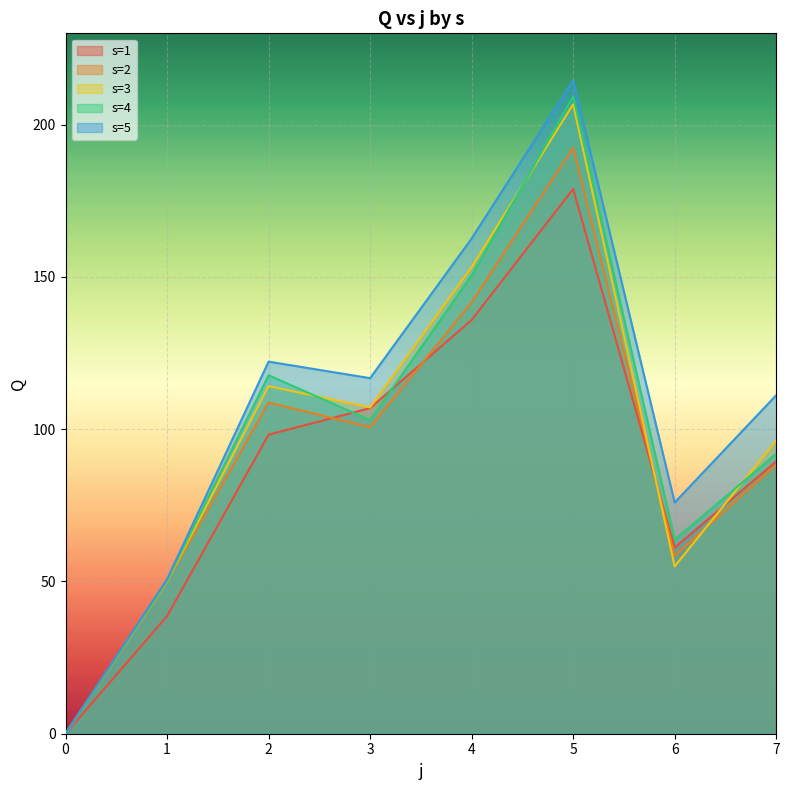

What is the maximum value shown in the chart?

214.5